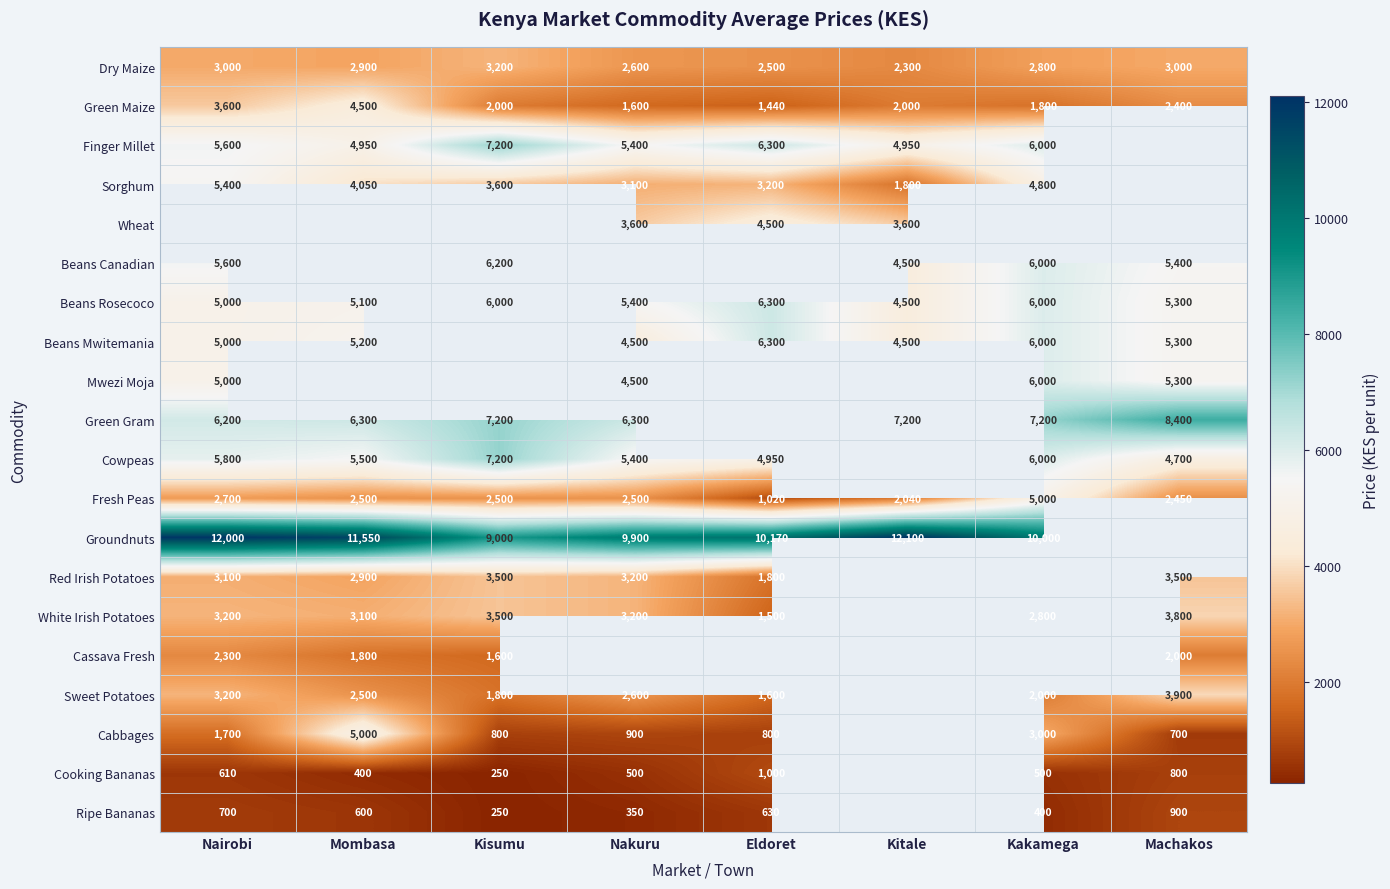

True or false: Cassava Fresh has a value of 3633 at Nairobi.

False